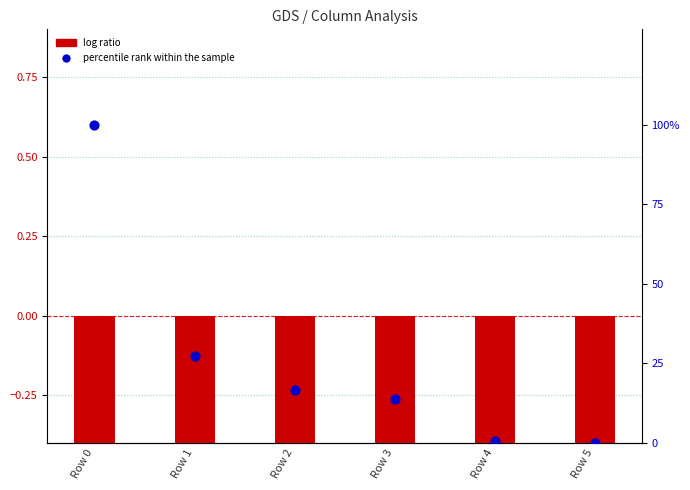

Which series has the largest total across all categories?

percentile rank within the sample